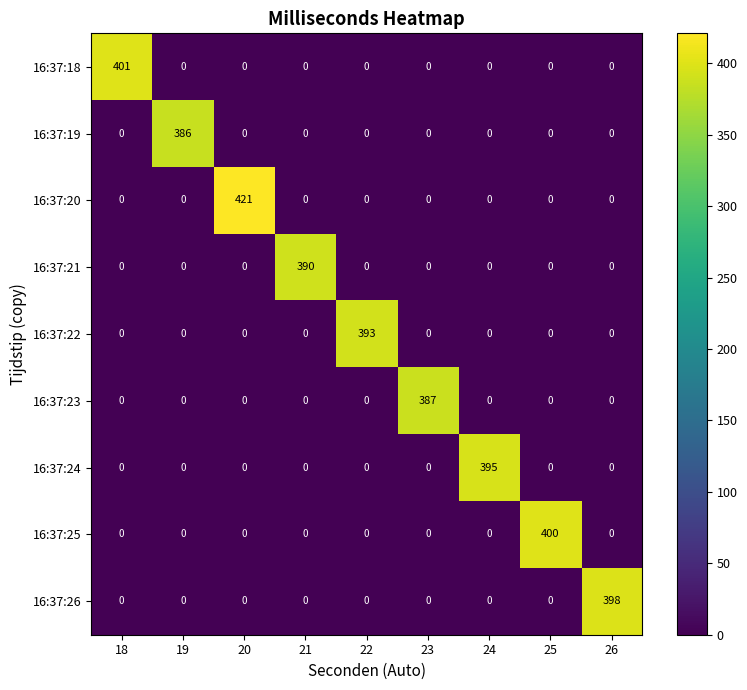

Which series has the widest spread of values?

16:37:20